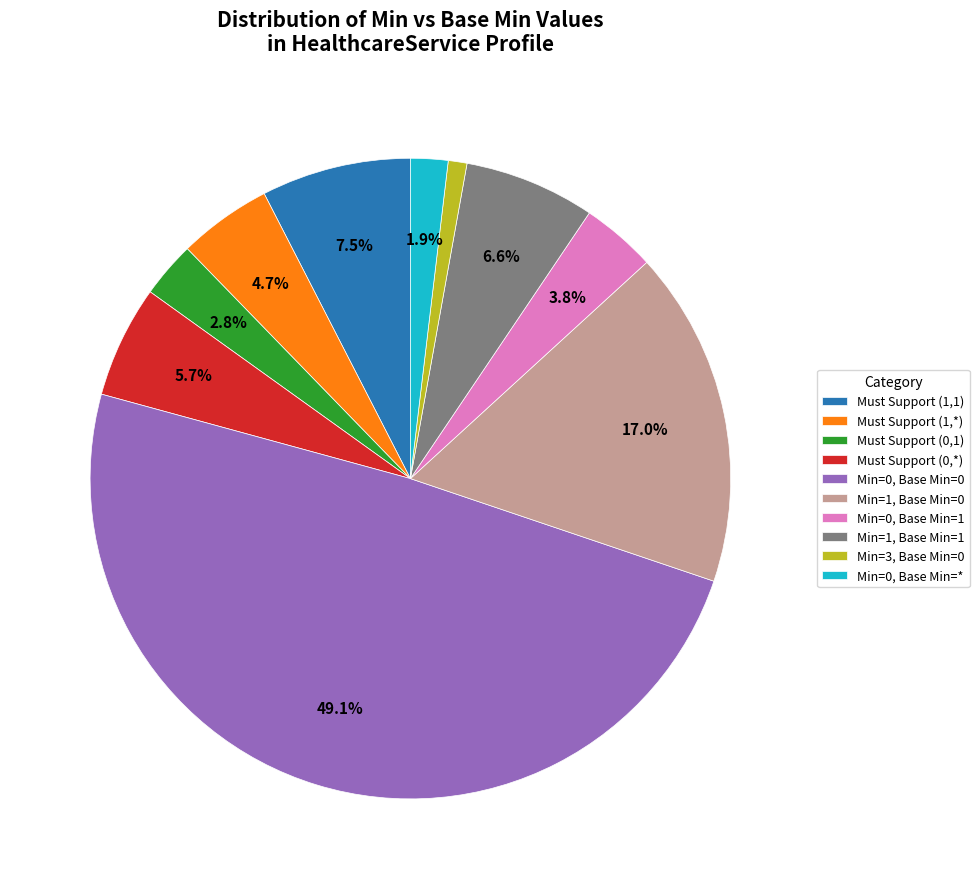

Does Min=1, Base Min=0 represent more than half of the total?

No